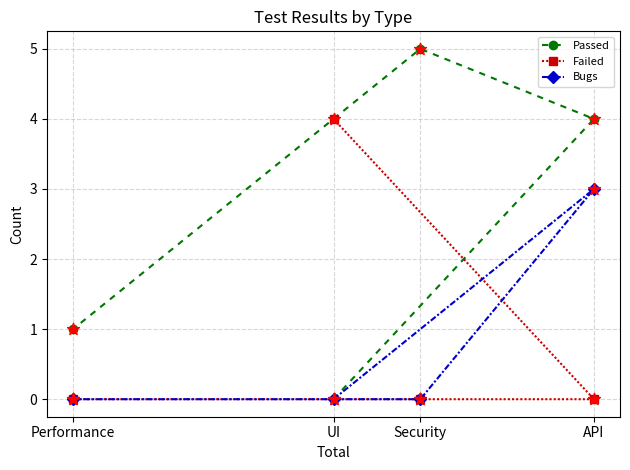

What is the total value across all series at API?

7